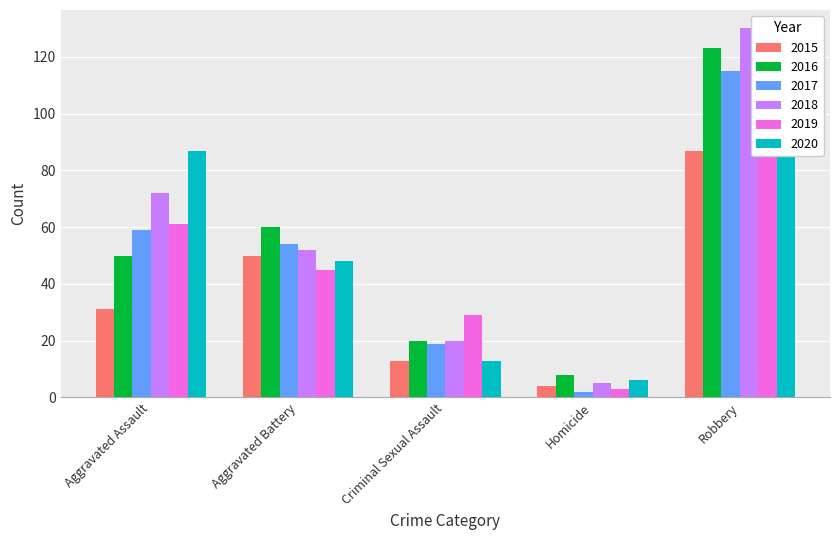

True or false: 2020 has a value of 7 at Criminal Sexual Assault.

False